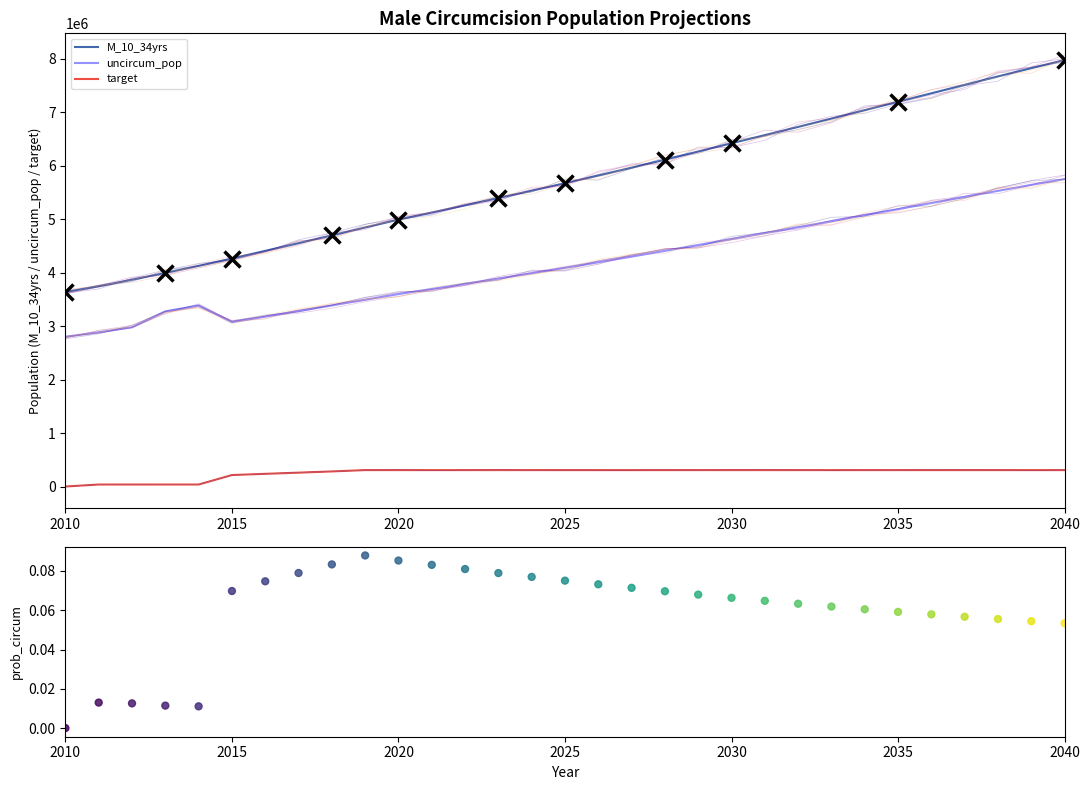

Which series contains the lowest Y value?

target